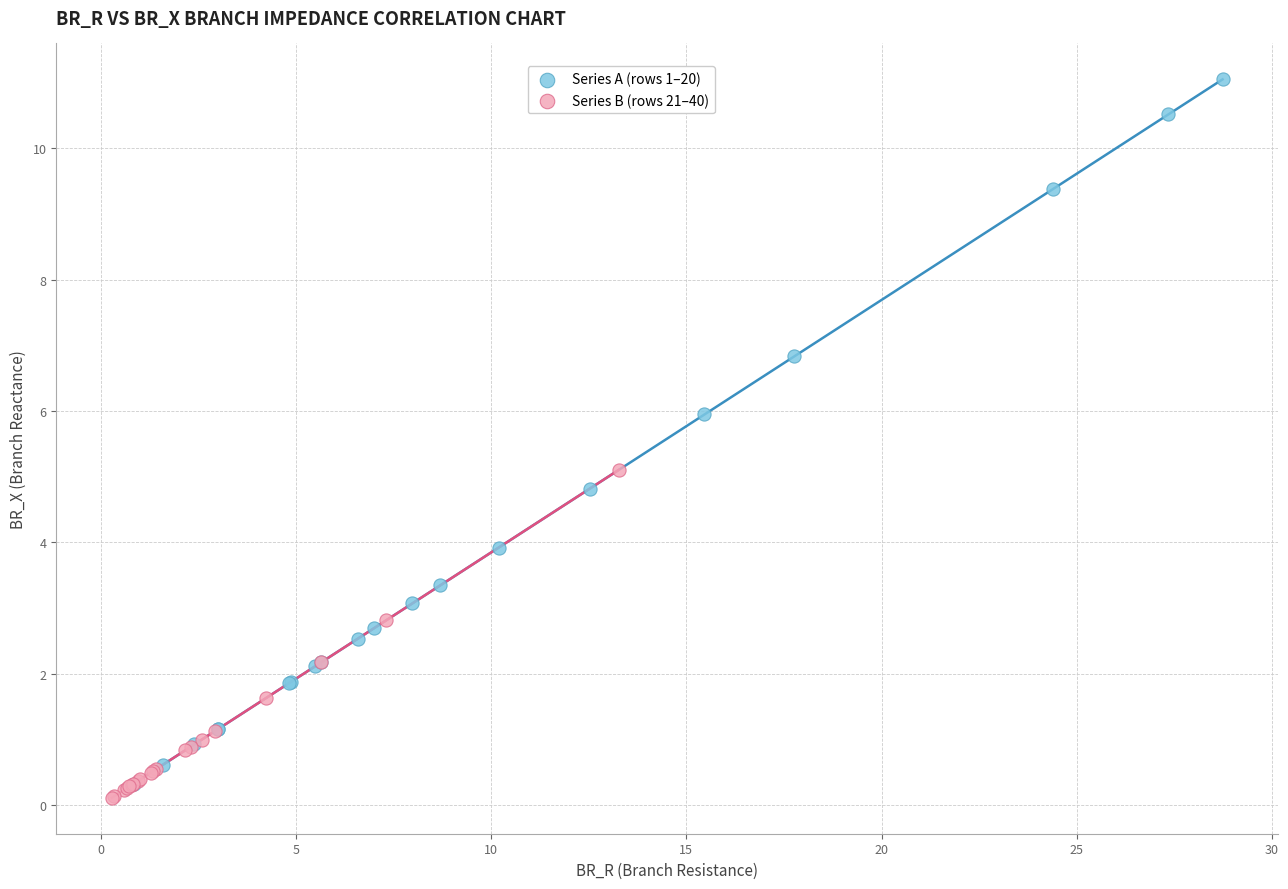

Which series has the widest spread of Y values?

Series A (rows 1–20)